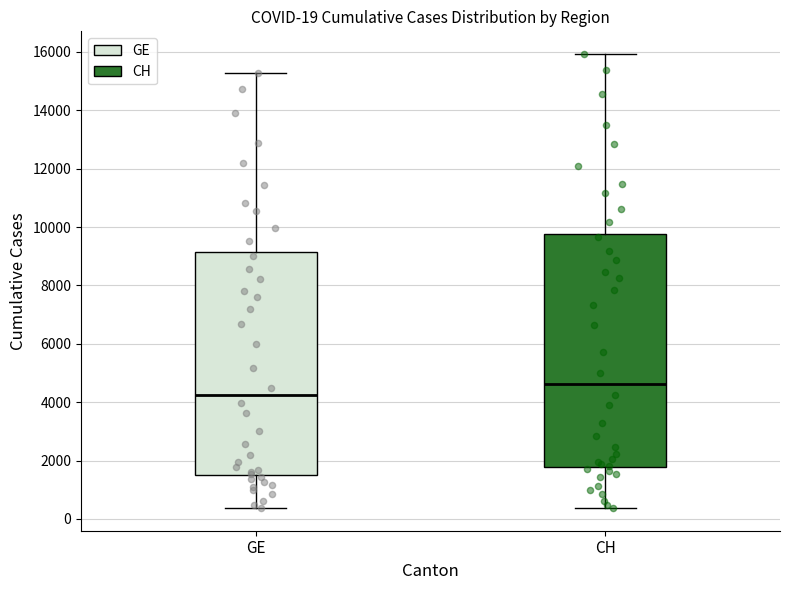

Which box's median line is the lowest?

GE